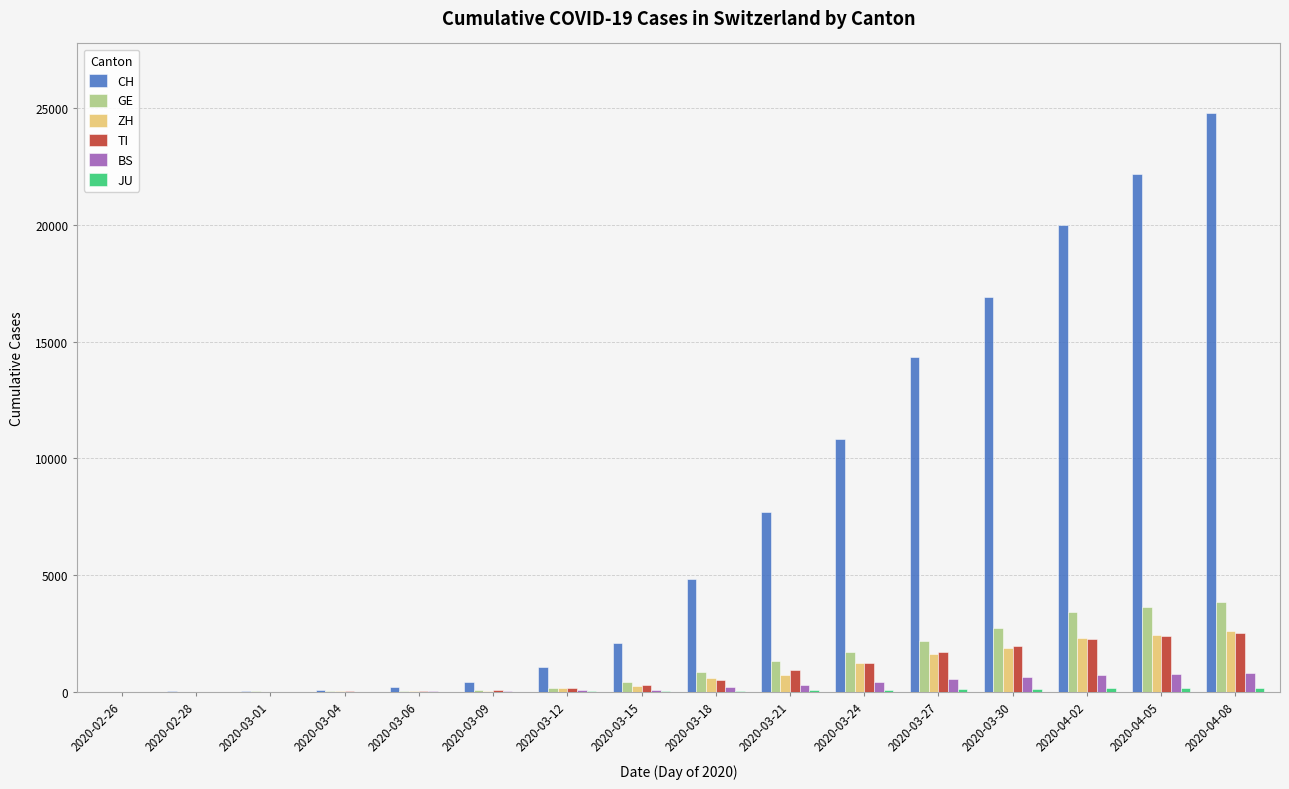

How many groups of bars are there?

16